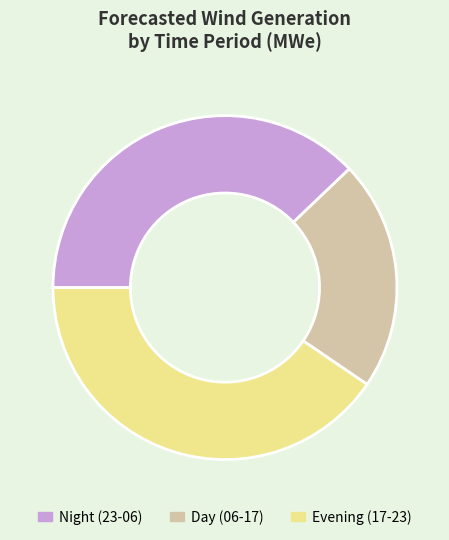

Does Day (06-17) represent more than half of the total?

No